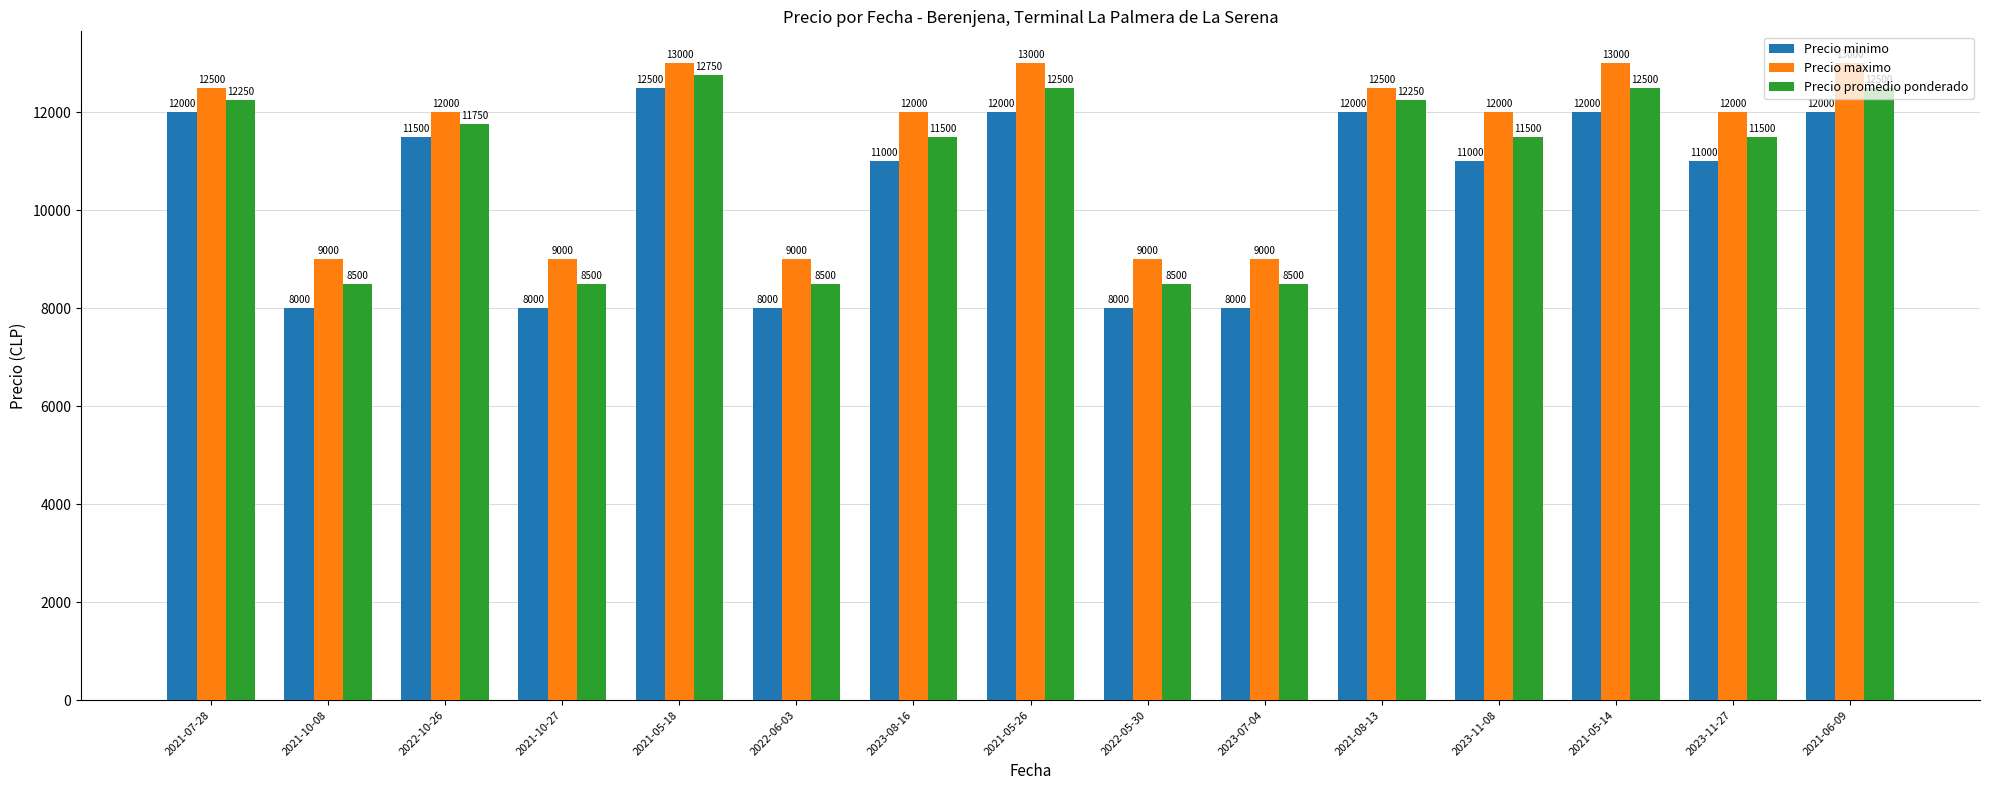

Which category has the highest value in the Precio promedio ponderado series?

2021-05-18